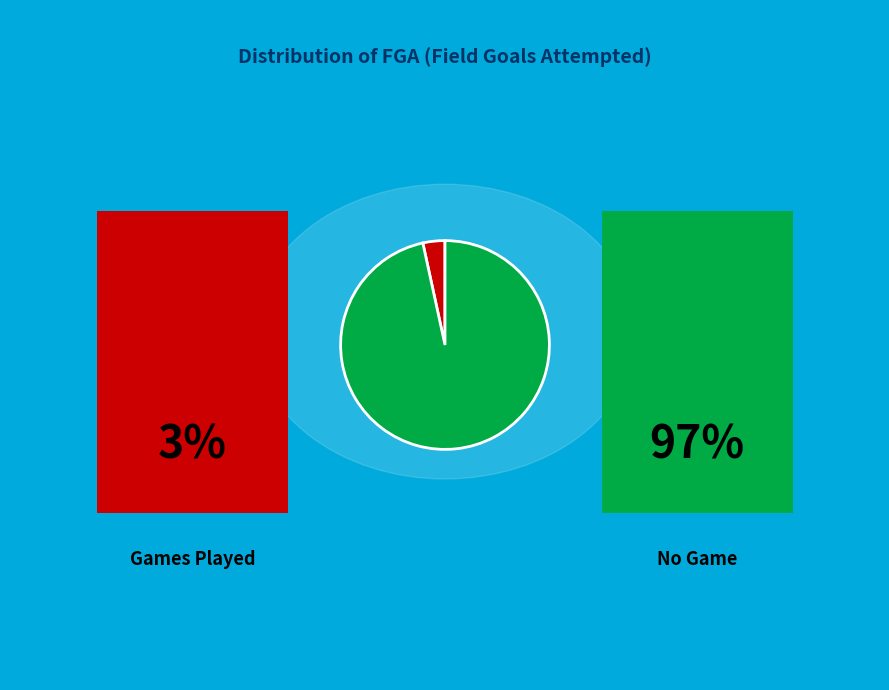

Is there a majority slice in this chart?

Yes